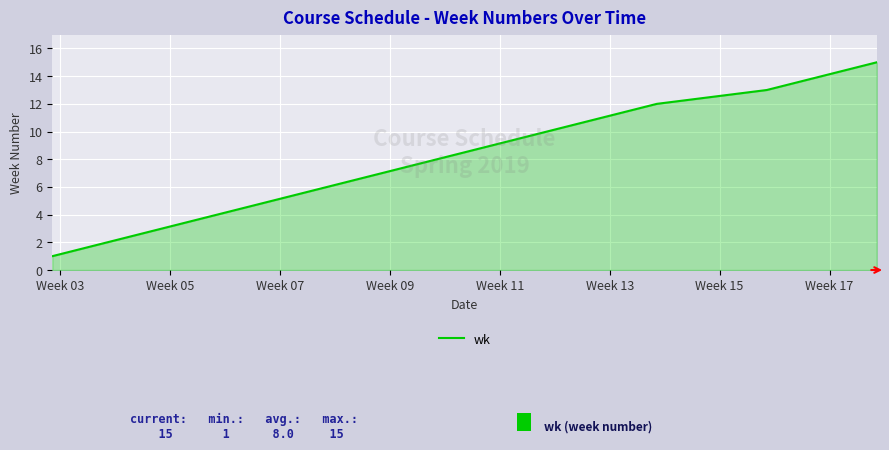

What is the maximum value shown in the chart?

15